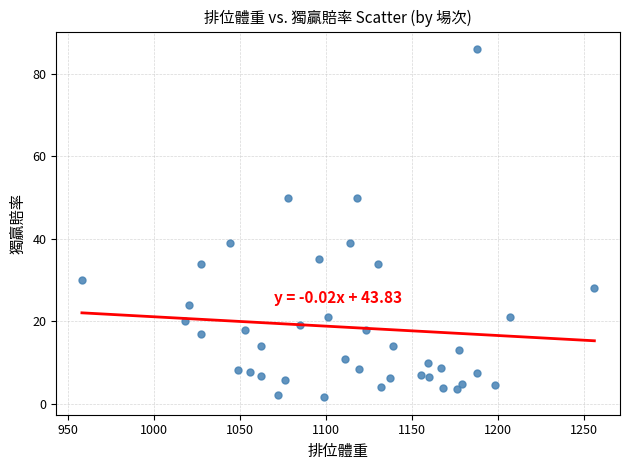

What is the range of X values (max minus min)?

298.0